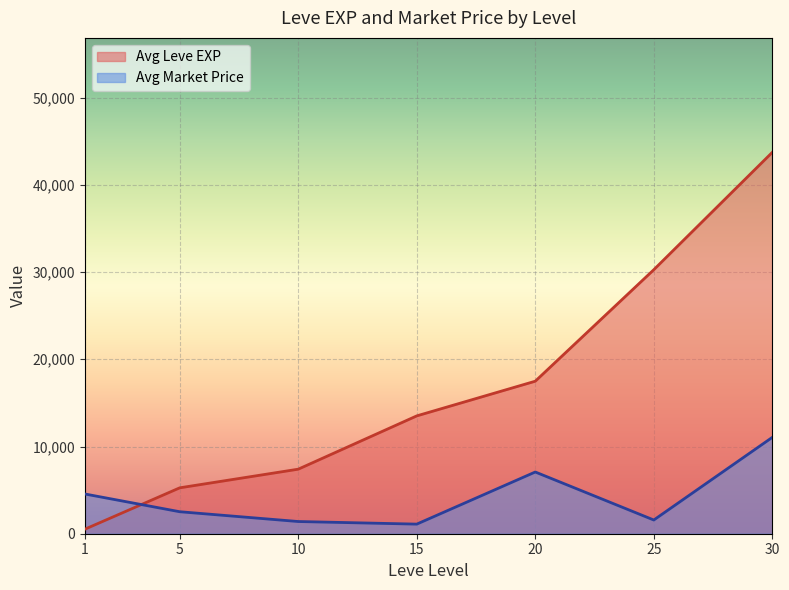

What is the difference between the maximum and minimum values in the Avg Market Price series?

9949.2